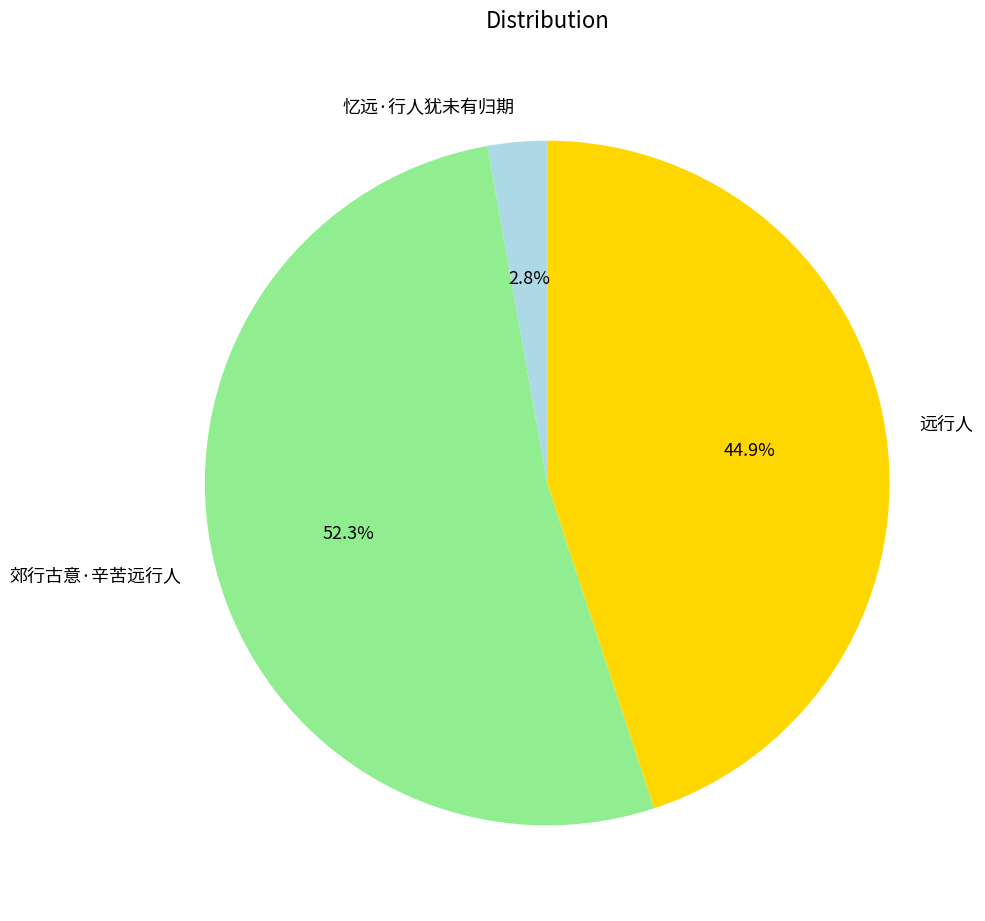

To the nearest percent, what is the difference between the 忆远·行人犹未有归期 and 郊行古意·辛苦远行人 slice percentages?

49%